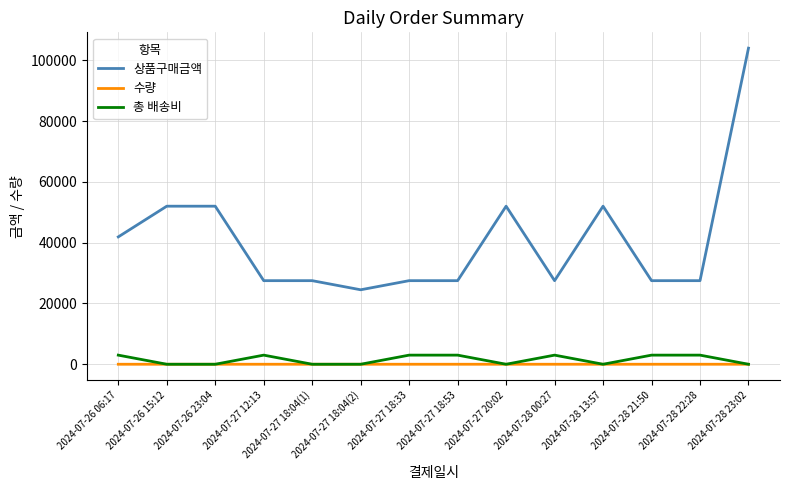

Which series has the largest range (max minus min)?

상품구매금액